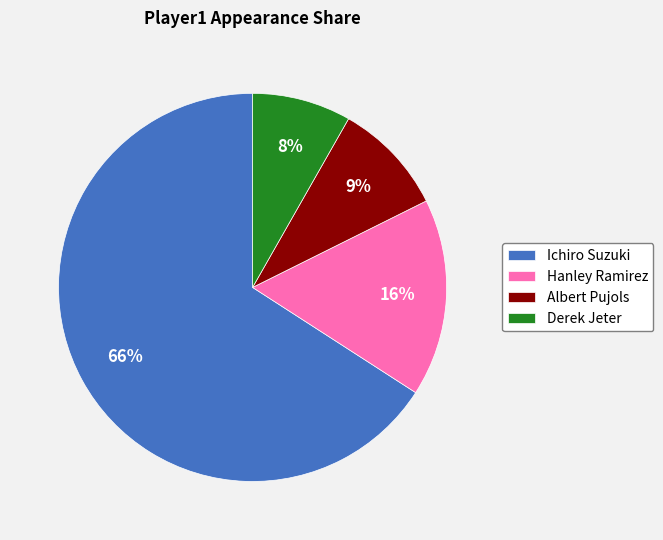

Is Albert Pujols the majority of the pie?

No